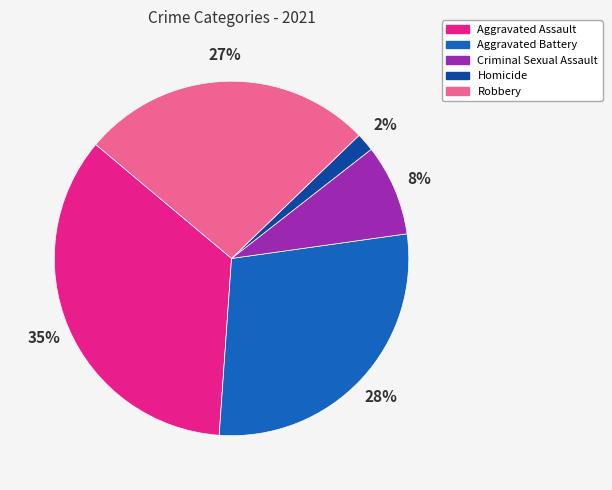

To the nearest percent, what is the combined percentage of Robbery and Aggravated Assault?

62%